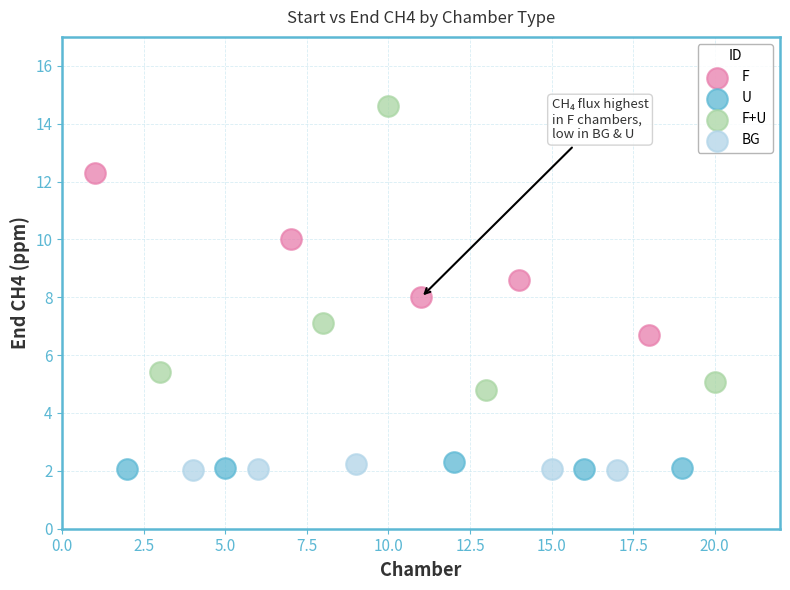

Which series has the widest spread of Y values?

F+U